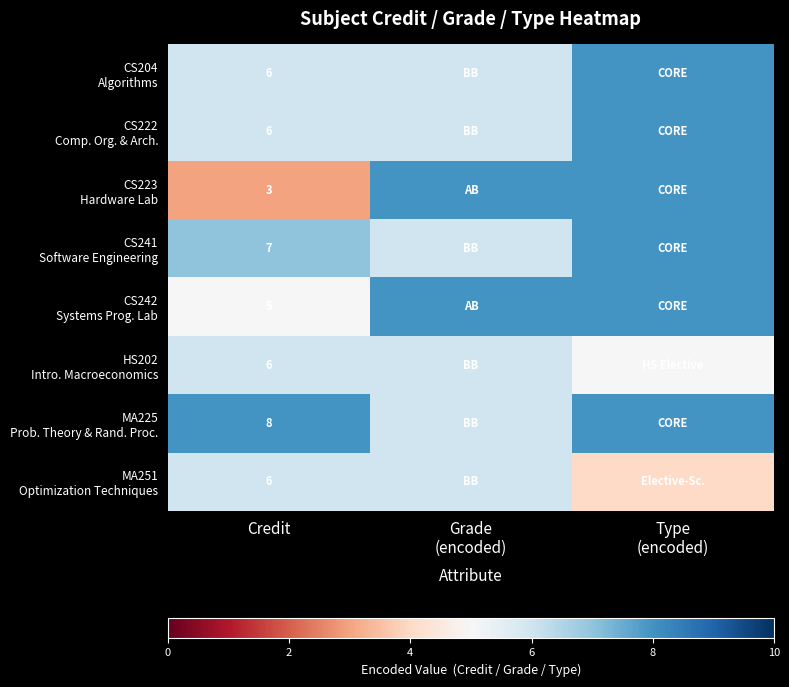

How many categories are shown in the chart?

3